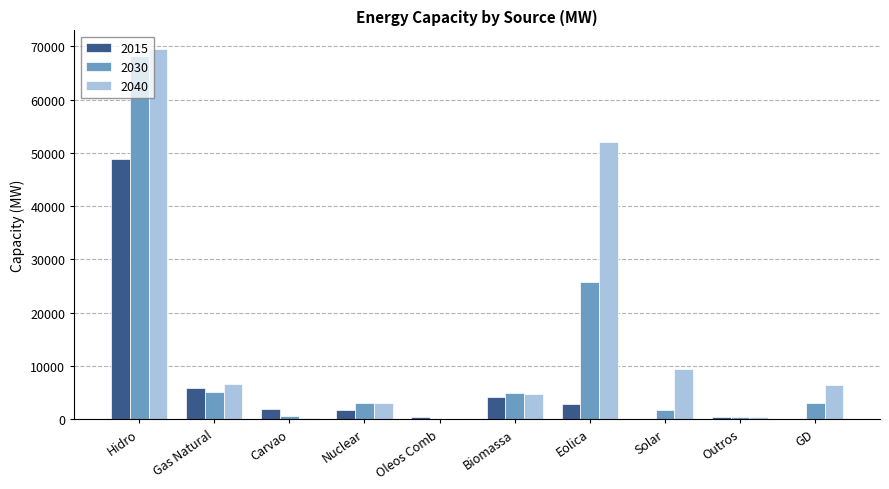

What is the sum of the 2015 values at Outros and Solar?

432